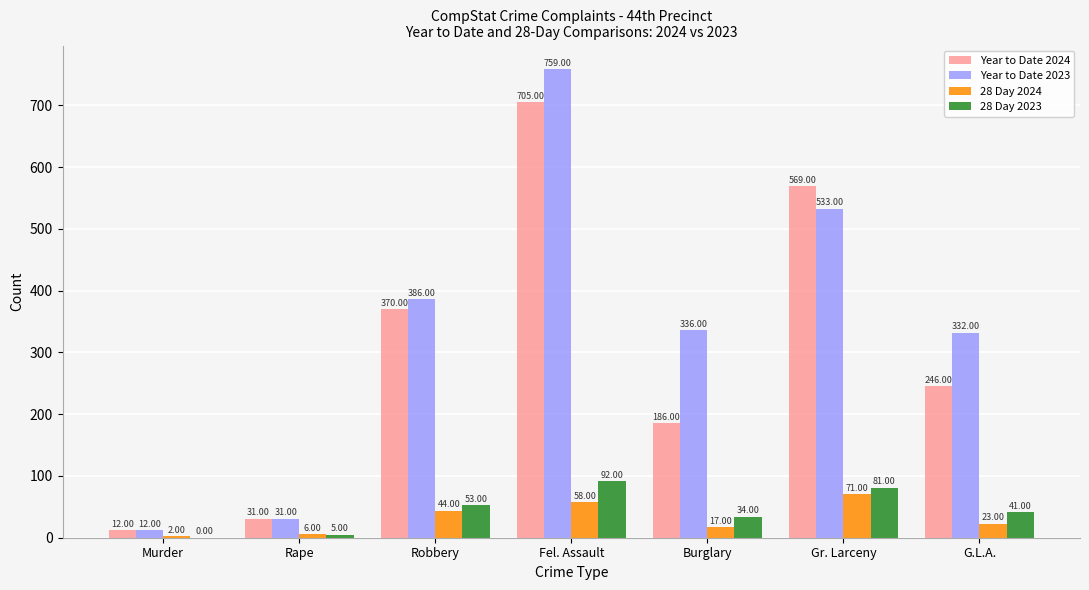

Where is 28 Day 2023 nearest to the value 46?

G.L.A.